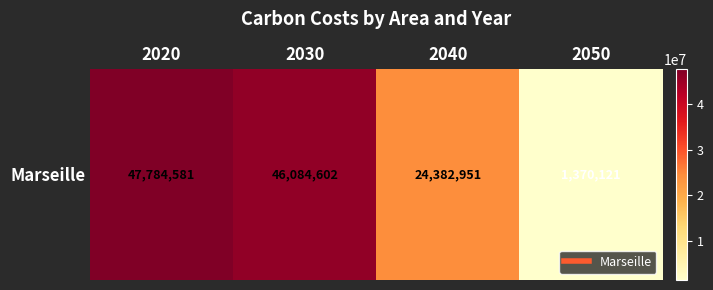

Where does the data first go above 46084601?

2020